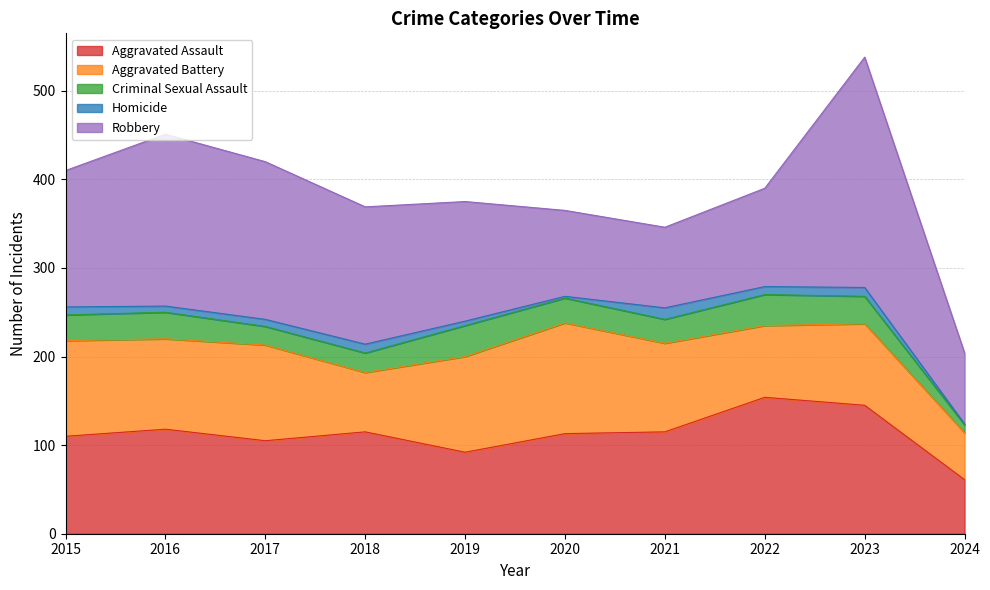

What is the spread (max minus min) of values at 2019?

130